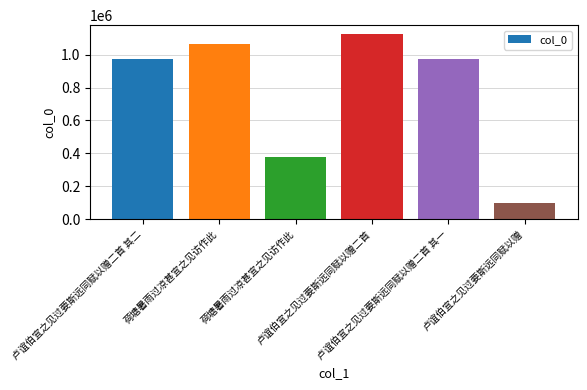

Are the bars horizontal?

No